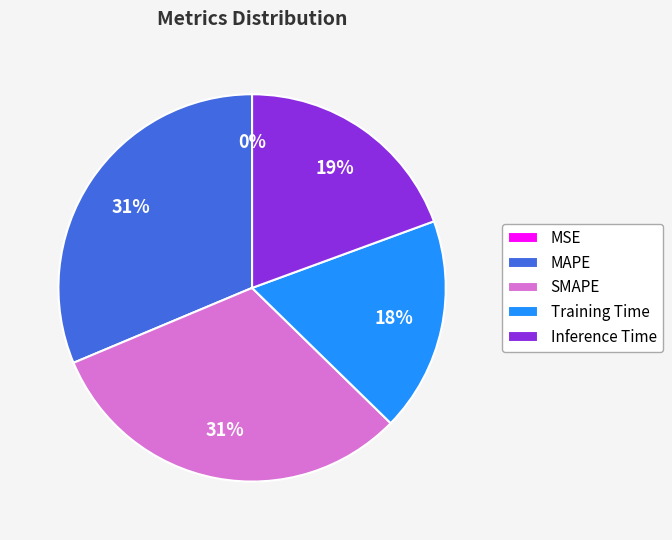

Is the sum of SMAPE and Inference Time greater than half?

Yes